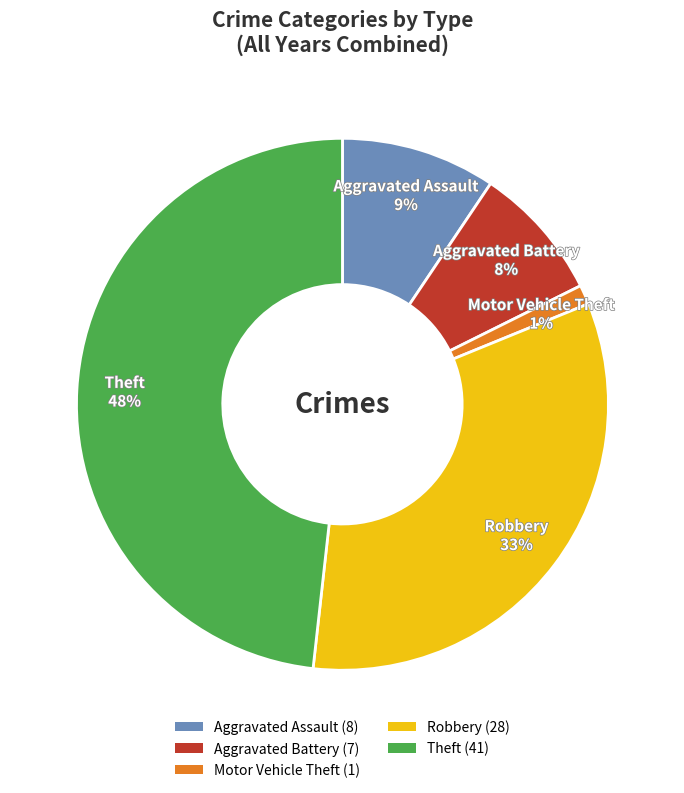

How many slices are in this pie chart?

5